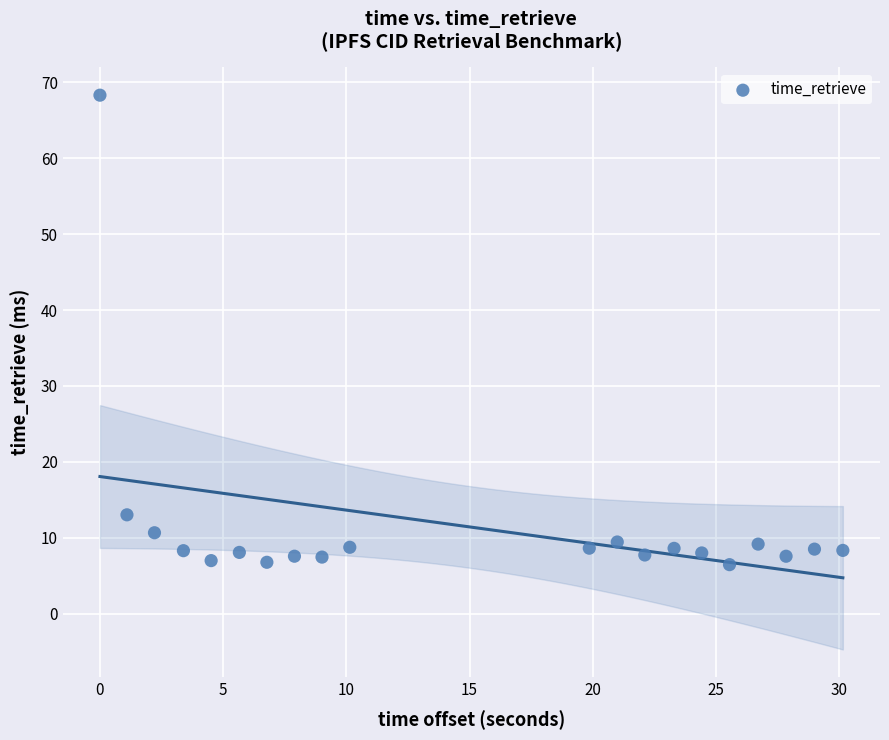

What is the range of Y values (max minus min)?

61.8